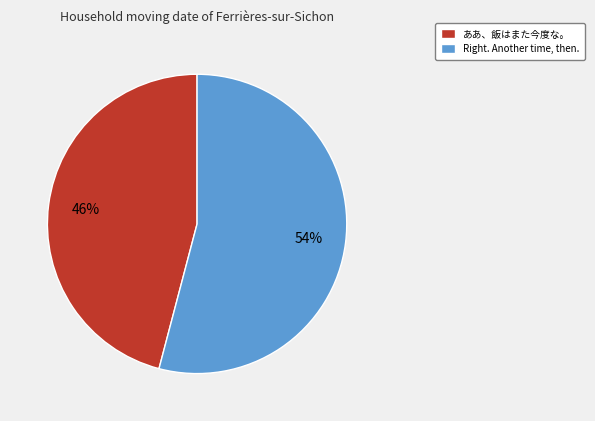

Which slice is the smallest?

ああ、飯はまた今度な。